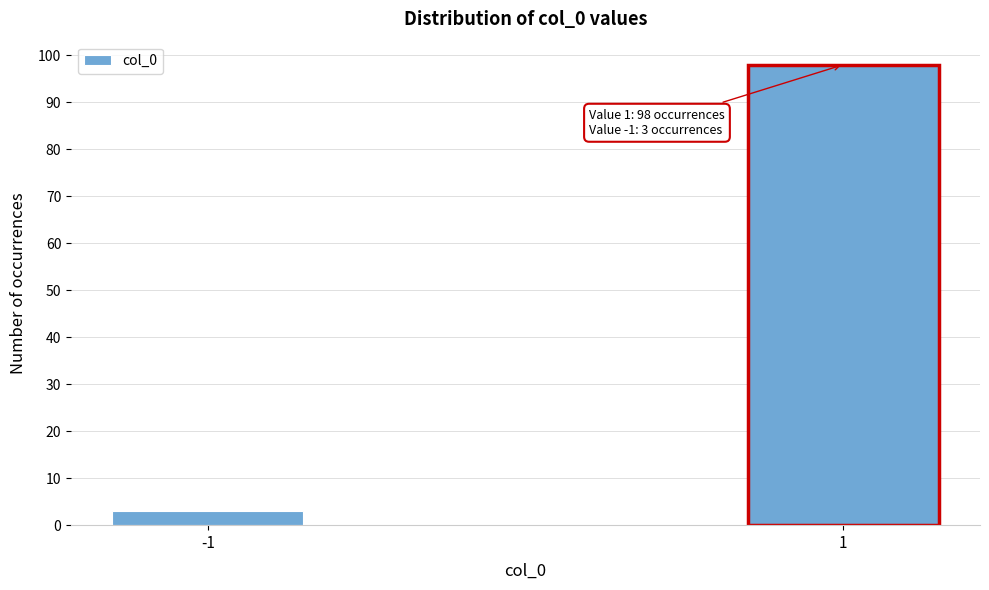

Reading right to left, transcribe all the data shown in this chart.

1=98	-1=3